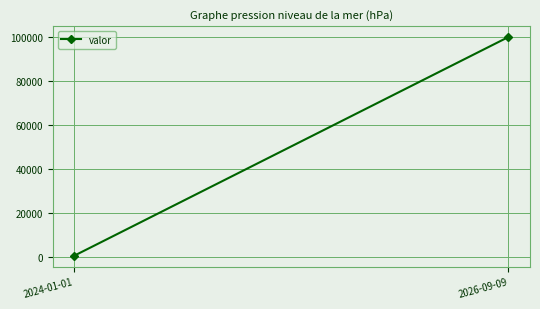

List the labels in order of value, largest first.

2026-09-09, 2024-01-01